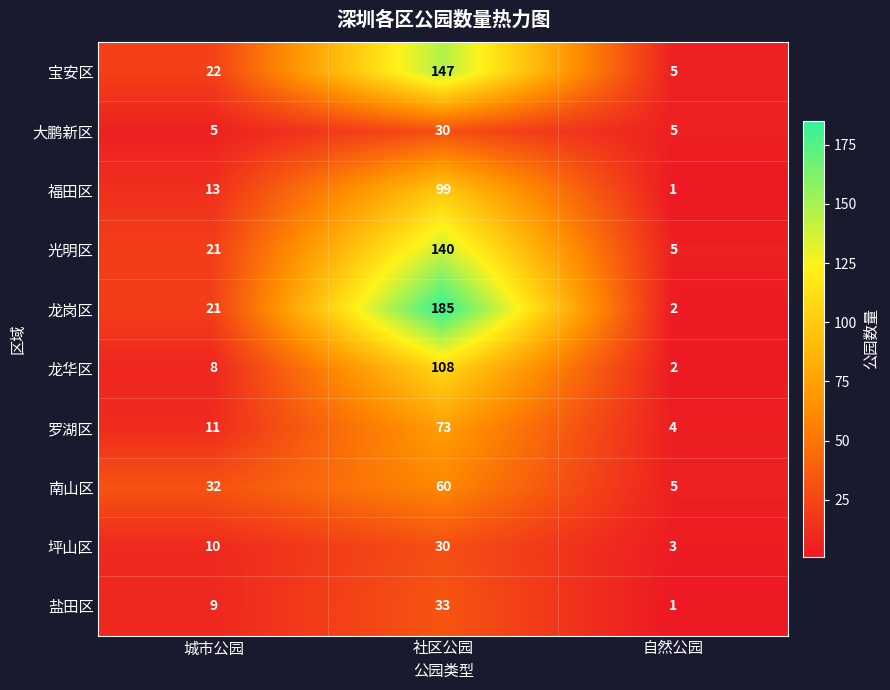

Count the number of data series in this chart.

10